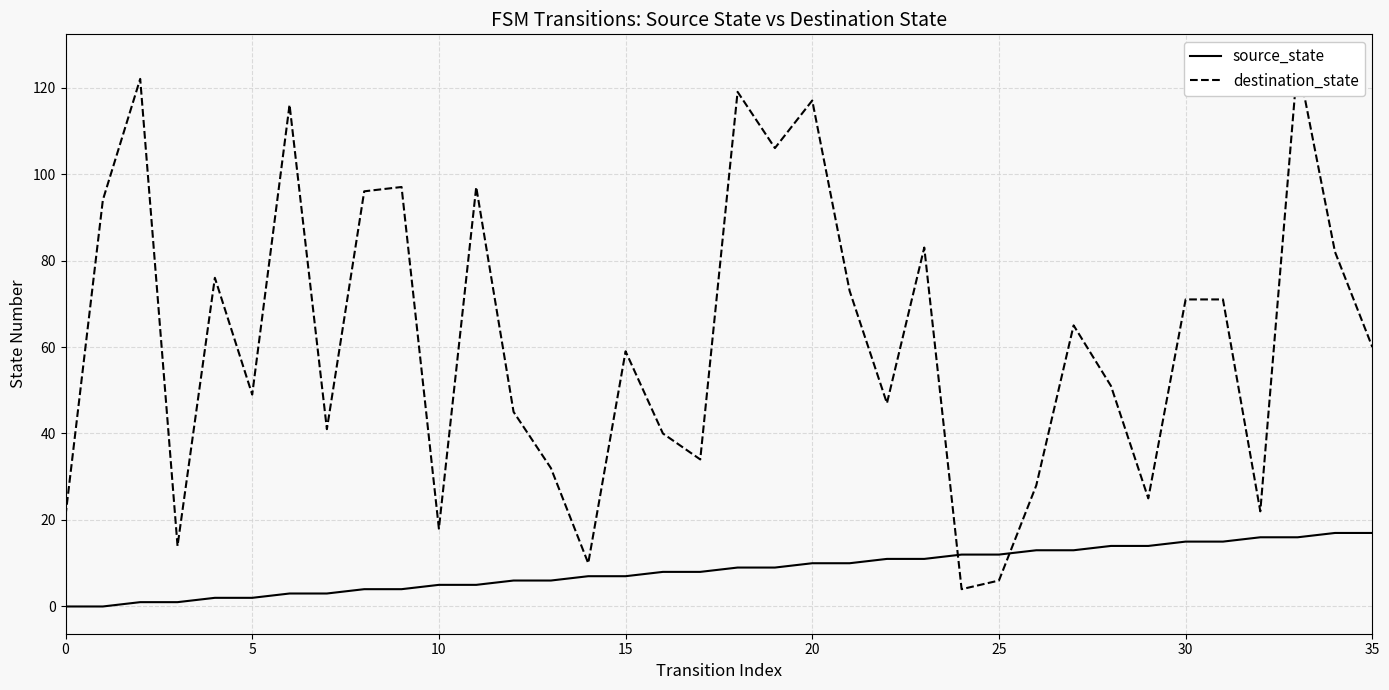

Rank the series by their average value, from lowest to highest.

source_state, destination_state